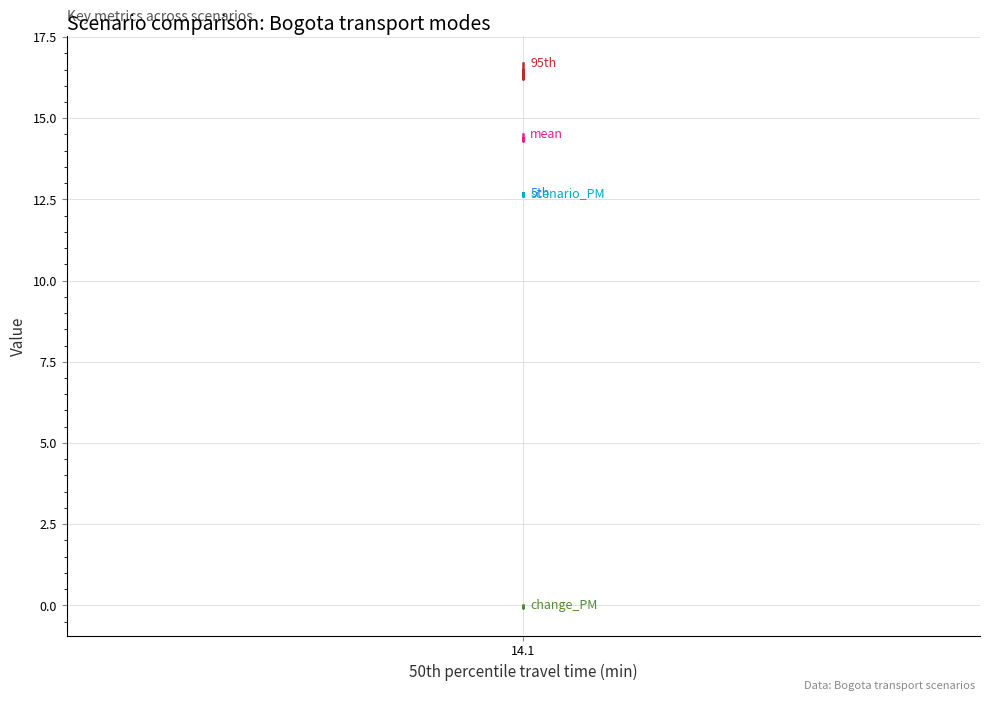

Which series has the largest total across all categories?

95th